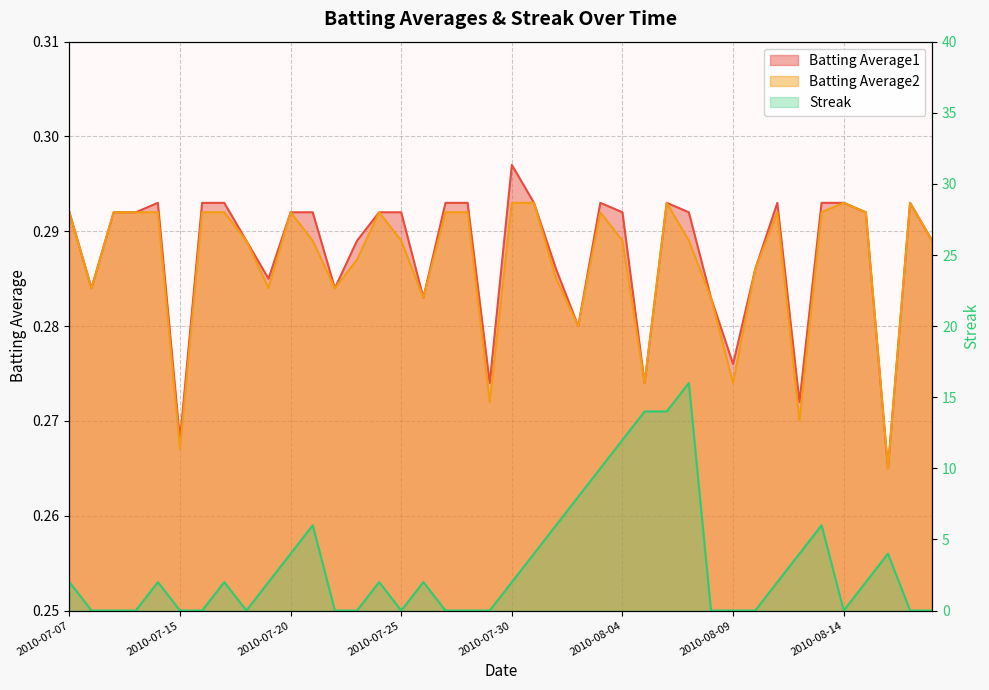

What is the label of the 39th point from the right?

2010-07-08